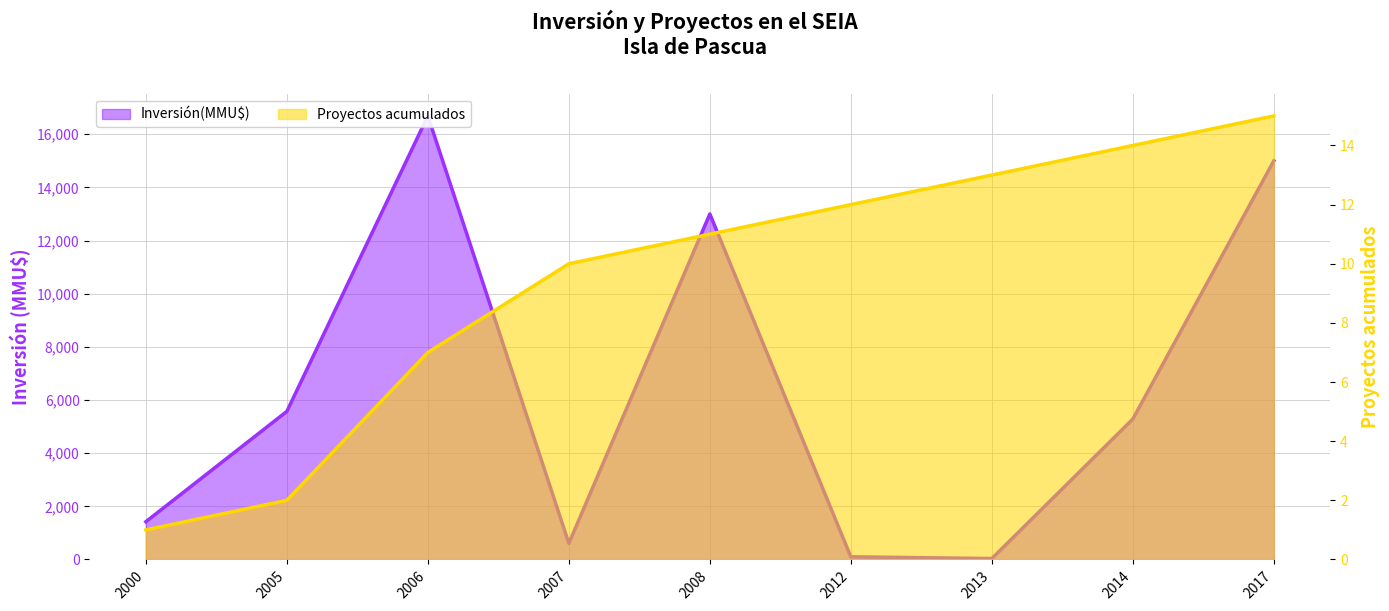

True or false: Inversión(MMU$) and Proyectos acumulados cross at least once.

False